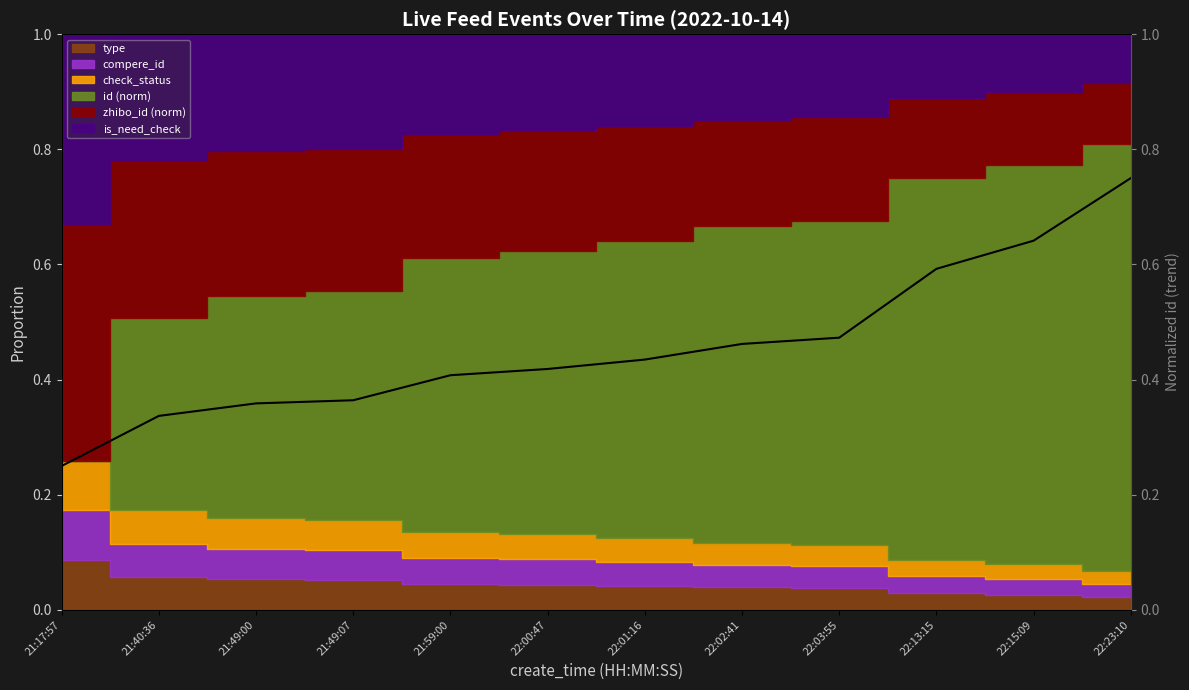

What is the label of the 7th point from the left?

22:01:16